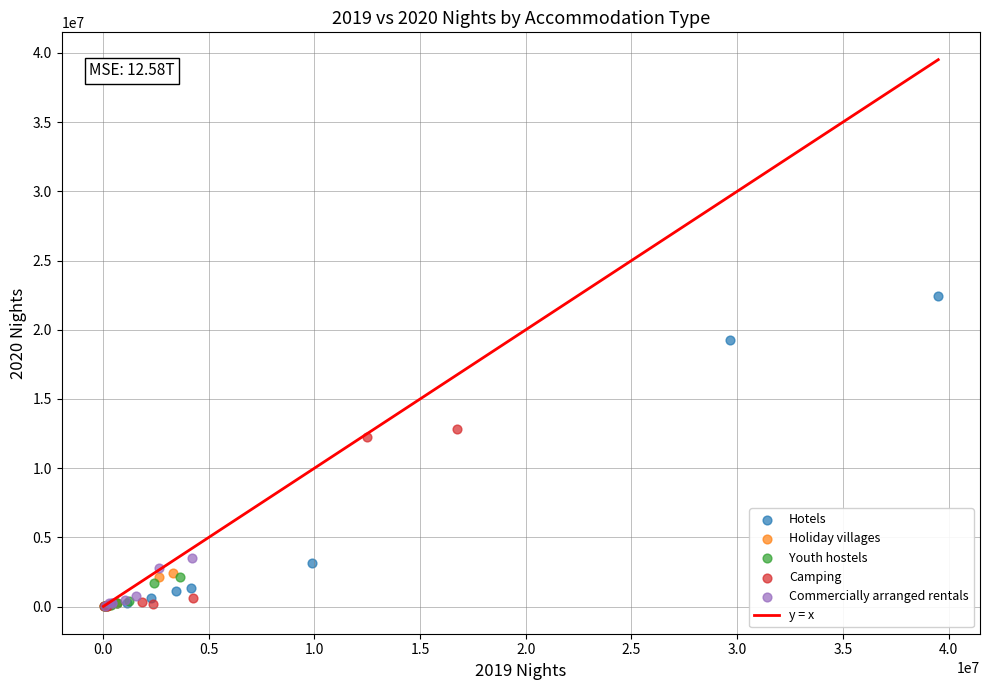

Which series contains the highest Y value?

Hotels